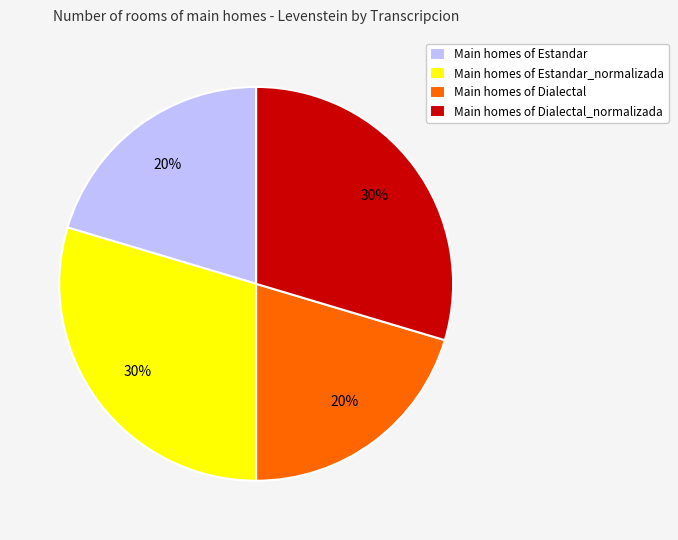

Is there a majority slice in this chart?

No